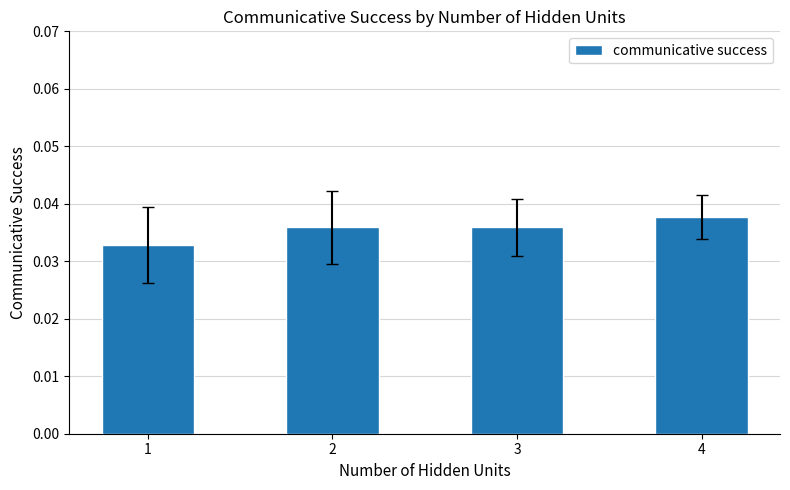

Are the bars horizontal?

No